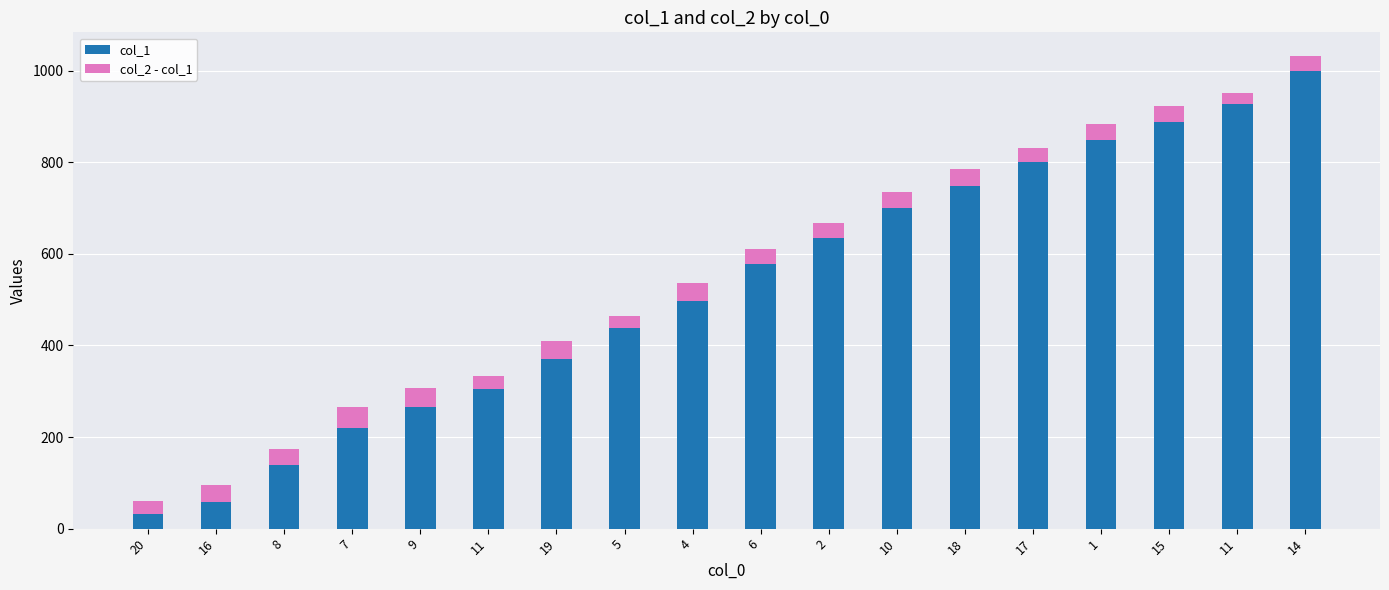

Is it true that col_2 - col_1 equals 50 at 15?

False